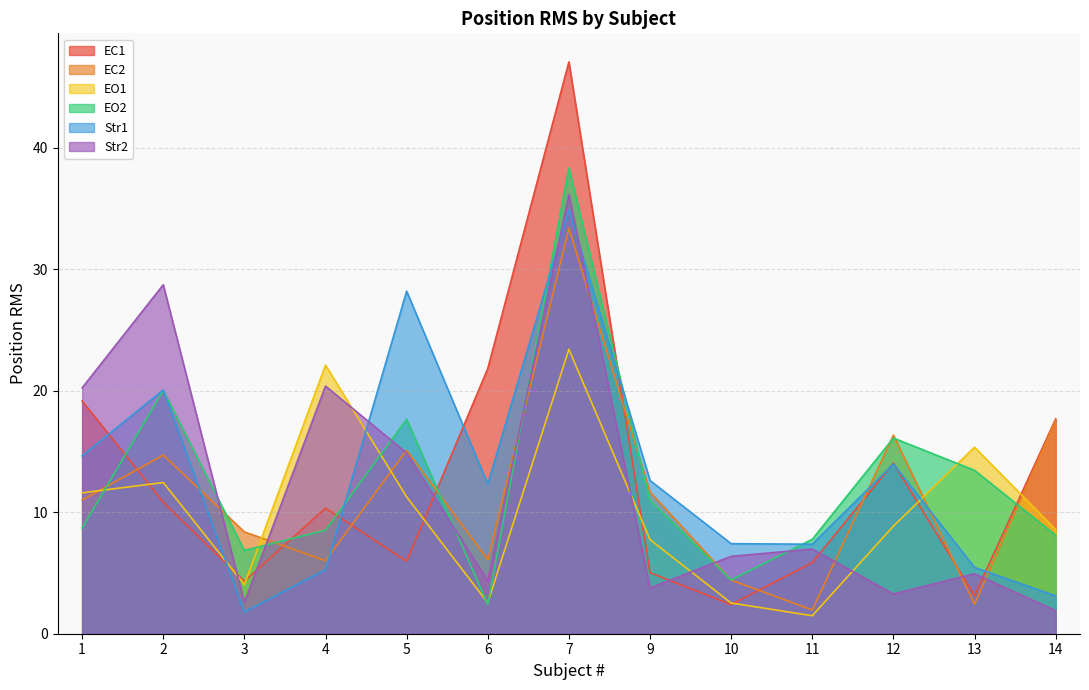

What is the smallest value displayed?

1.5